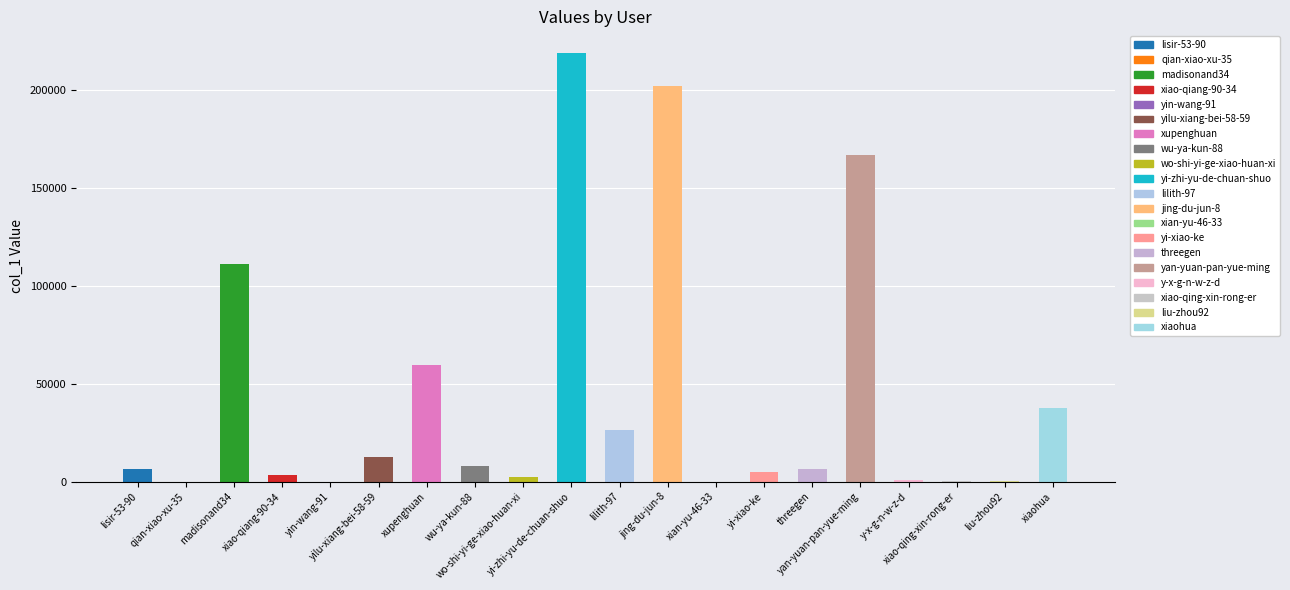

True or false: the data shows 3 at qian-xiao-xu-35.

True